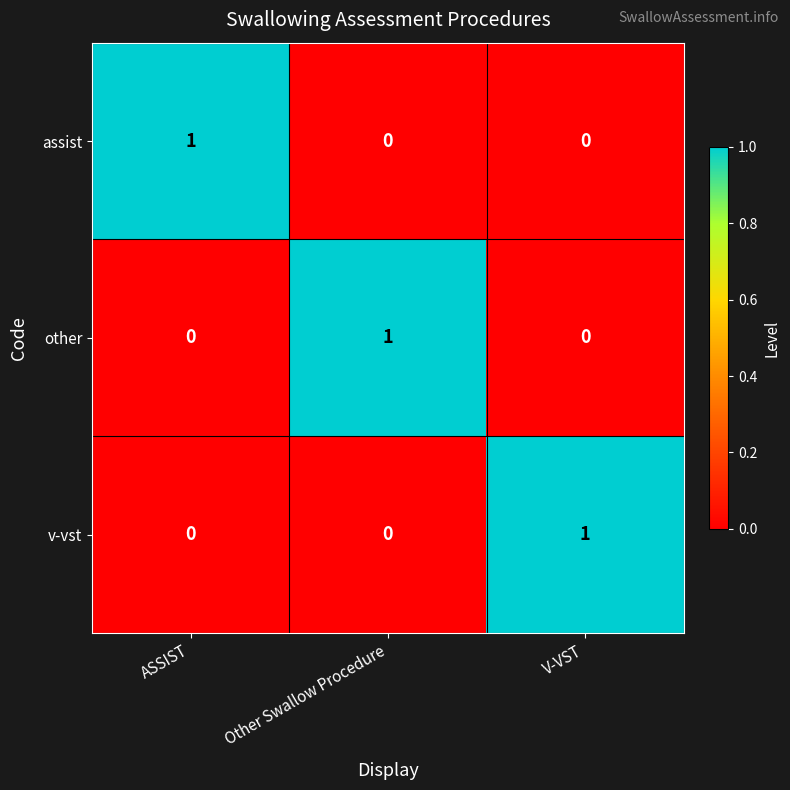

True or false: other has a value of 0 at ASSIST.

True